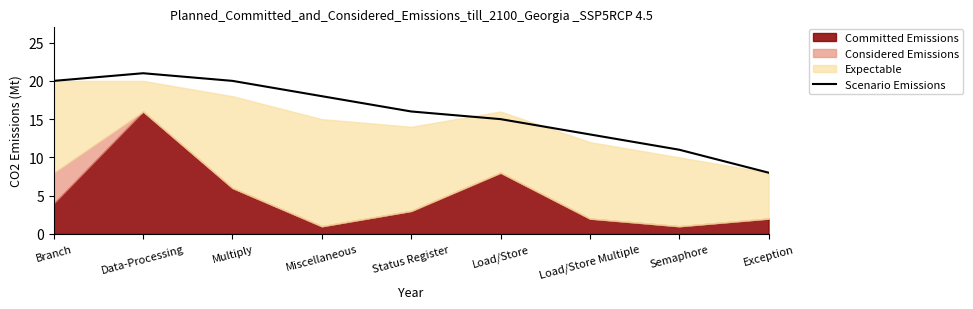

Does the chart display data point markers on the line(s)?

No